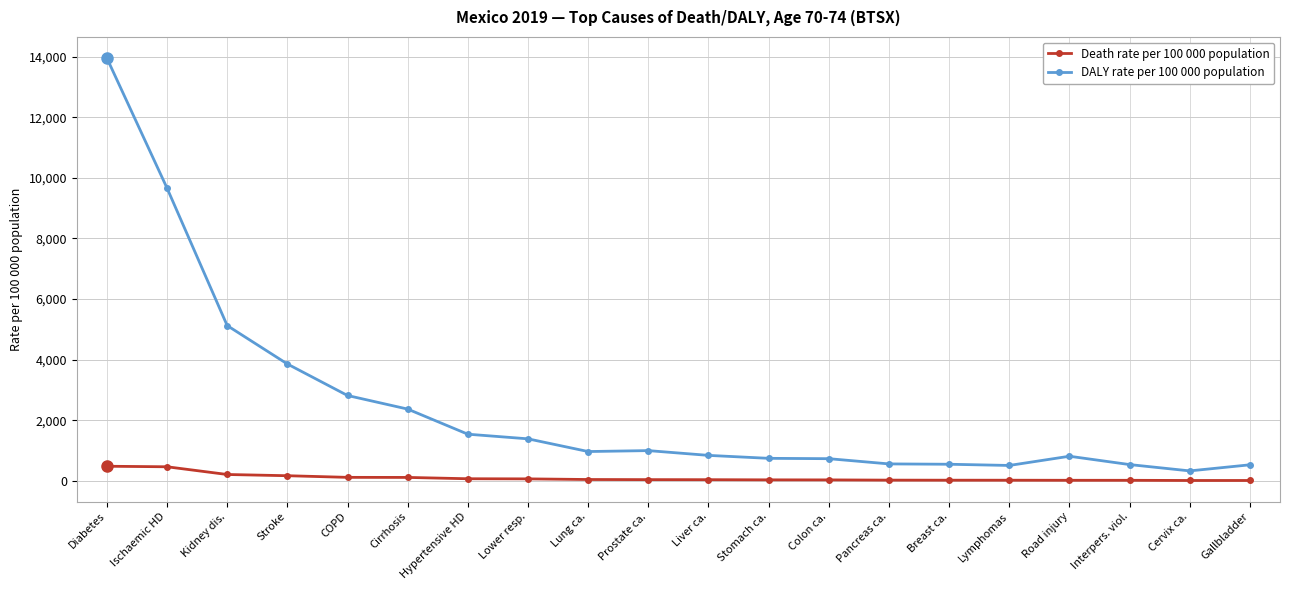

Which series has the largest range (max minus min)?

DALY rate per 100 000 population